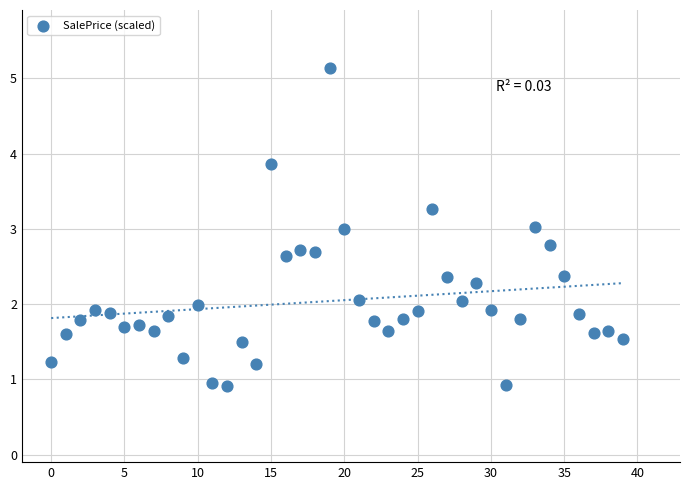

What is the range of Y values (max minus min)?

4.2